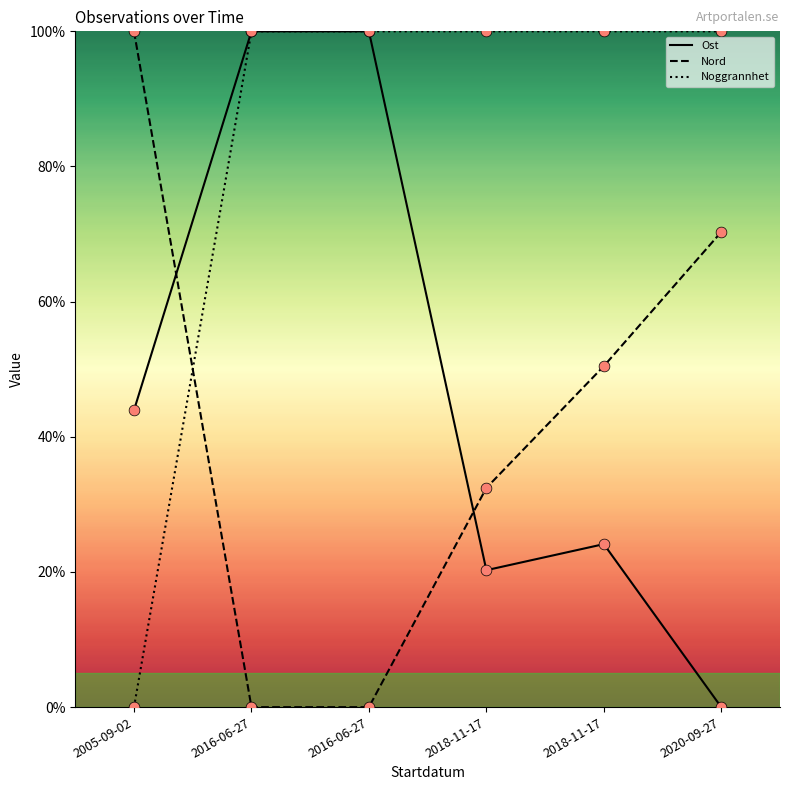

What are all the series names shown in the legend?

Ost, Nord, Noggrannhet